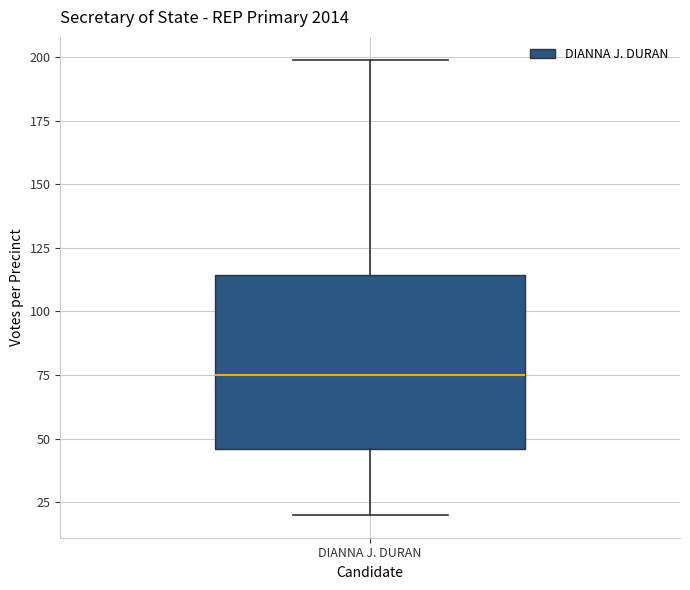

Transcribe this box plot: give where the median line is, the range the box spans, and where the two whiskers end, as read against the y-axis. The values are not printed on the chart, so give them approximately, as read against the axis.

median 75, box 45 to 115, whiskers 20 to 200